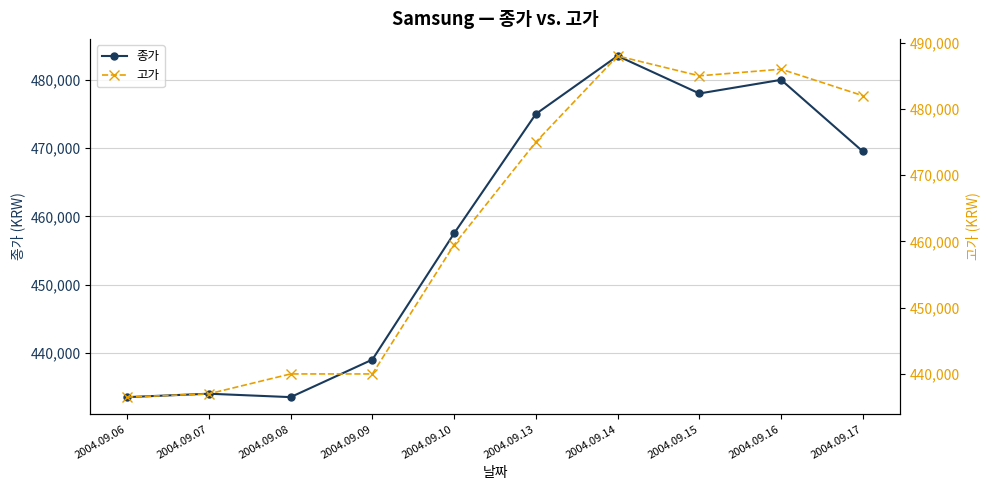

What value does the 고가 series have at 2004.09.13?

475000